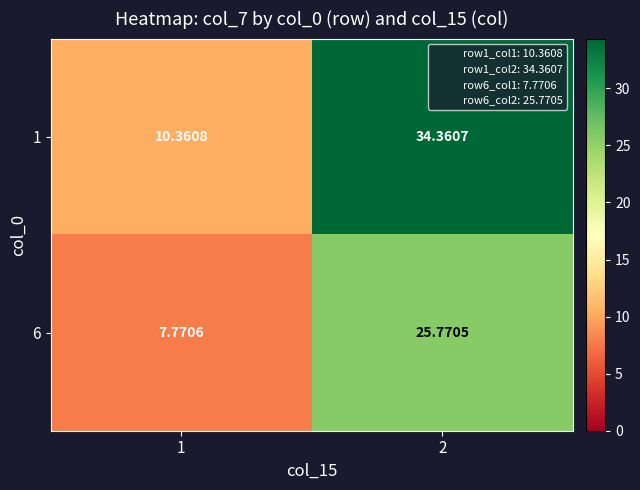

Is the value of 1 at 1 greater than the value of 6 at 2?

No